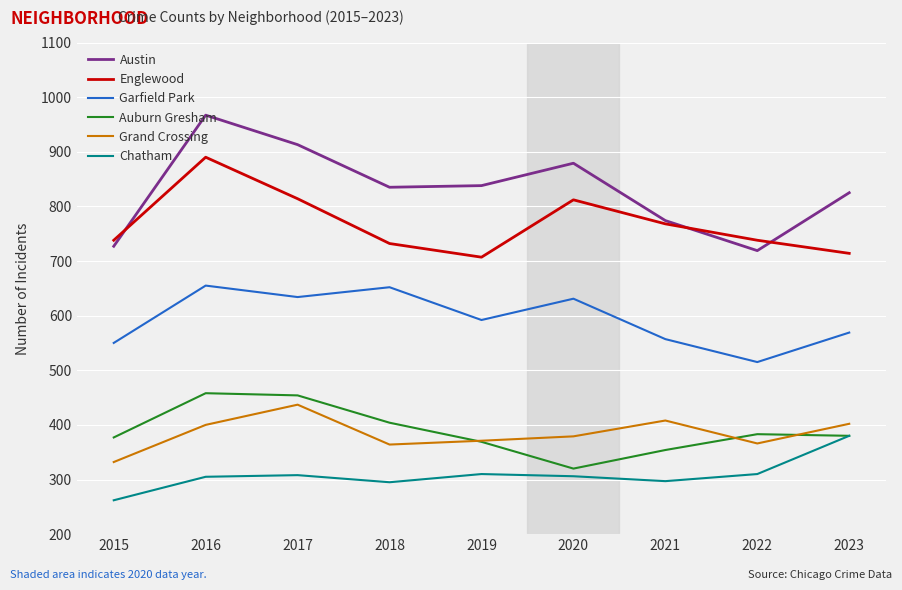

The Auburn Gresham series shows 538 at 2018. True or false?

False